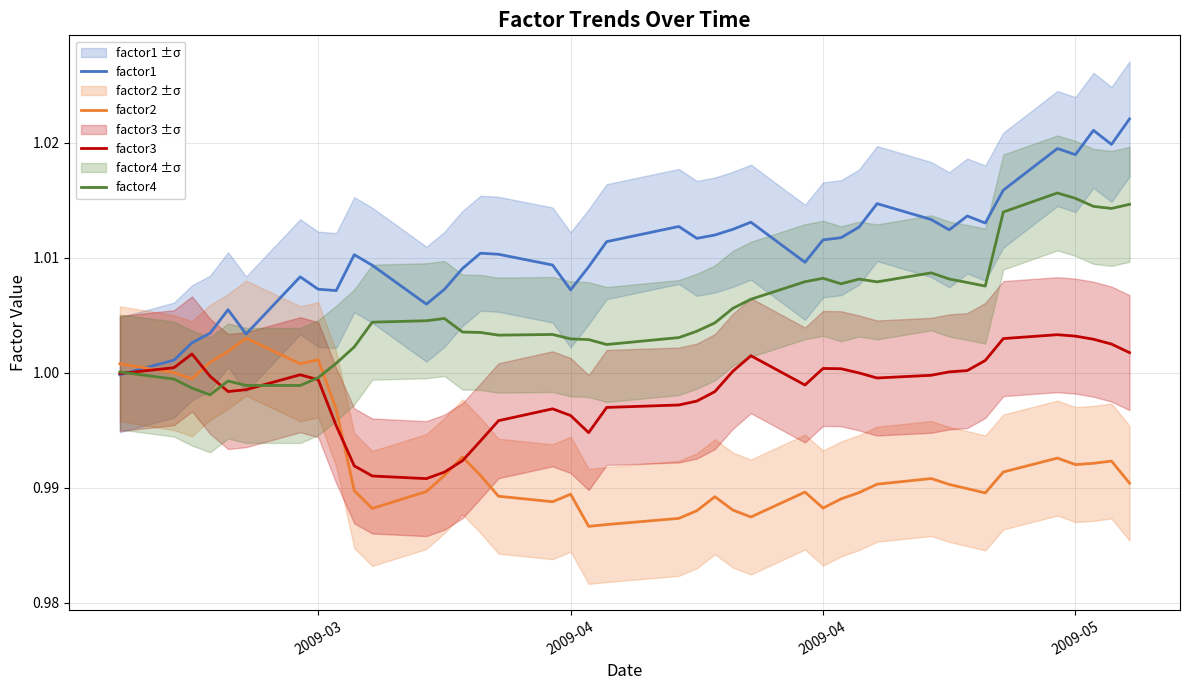

True or false: factor2 has more than 2 points higher than both neighbors.

True